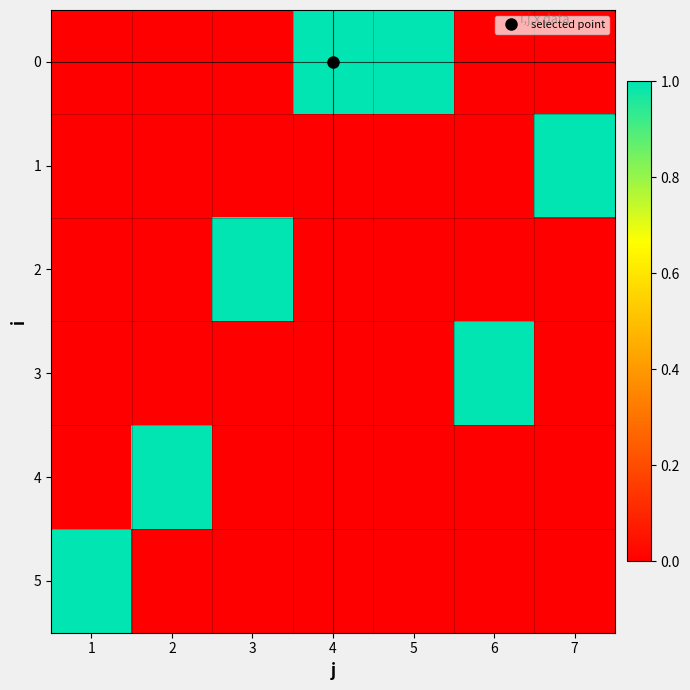

Rank the series by their maximum value, from lowest to highest.

0, 1, 2, 3, 4, 5